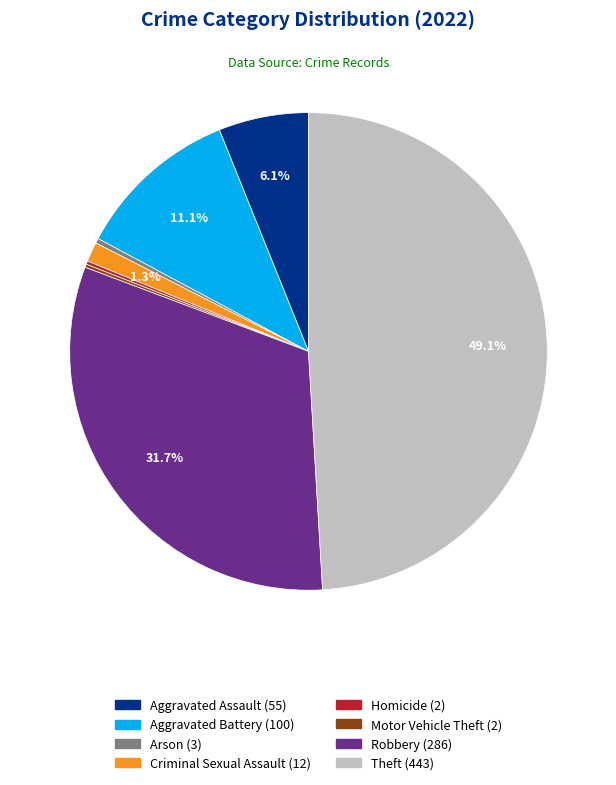

True or false: Robbery accounts for 42% of the total.

False